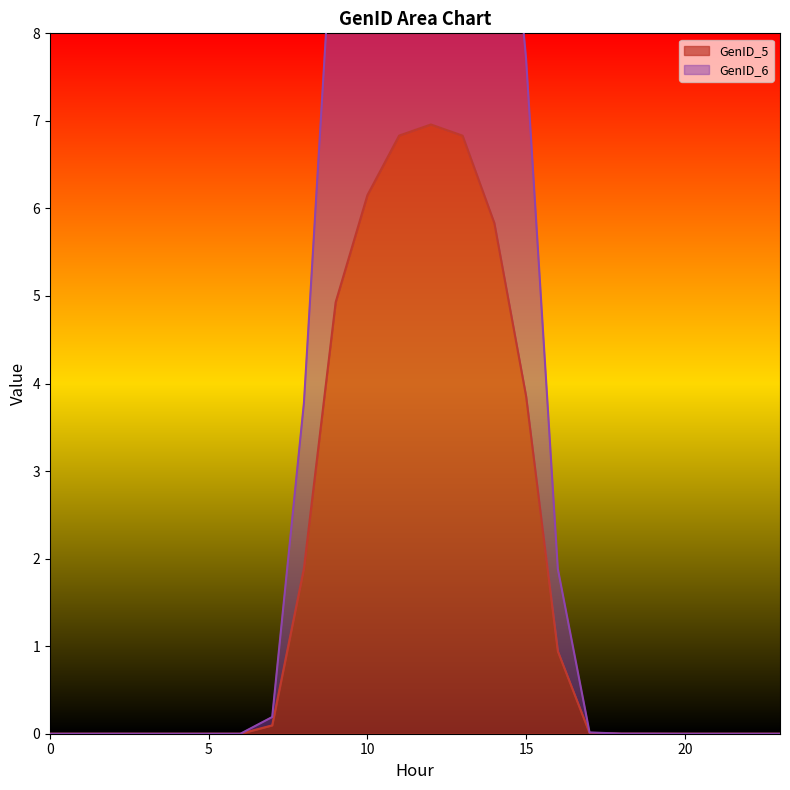

Reading left to right, transcribe all the data shown in this chart.

GenID_5: 0.0	0.0	0.0	0.0	0.0	0.0	0.0	0.1	1.9	4.9	6.2	6.8	7.0	6.8	5.8	3.9	0.9	0.0	0.0	0.0	0.0	0.0	0.0	0.0
GenID_6: 0.0	0.0	0.0	0.0	0.0	0.0	0.0	0.2	3.8	9.9	12.3	13.7	13.9	13.7	11.7	7.7	1.9	0.0	0.0	0.0	0.0	0.0	0.0	0.0